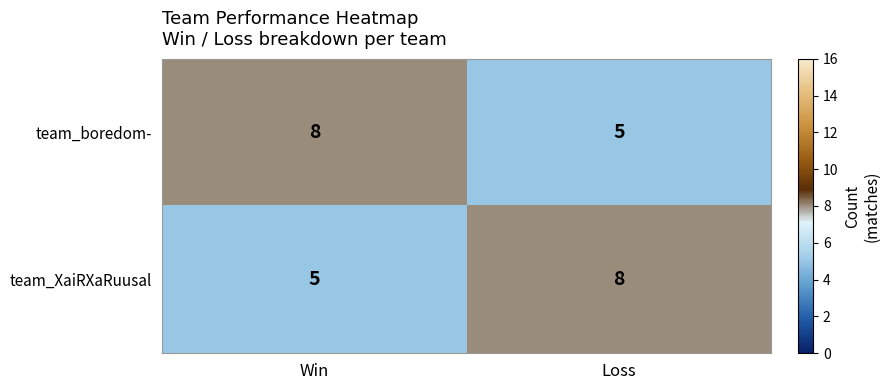

What is the total value across all series at Win?

13